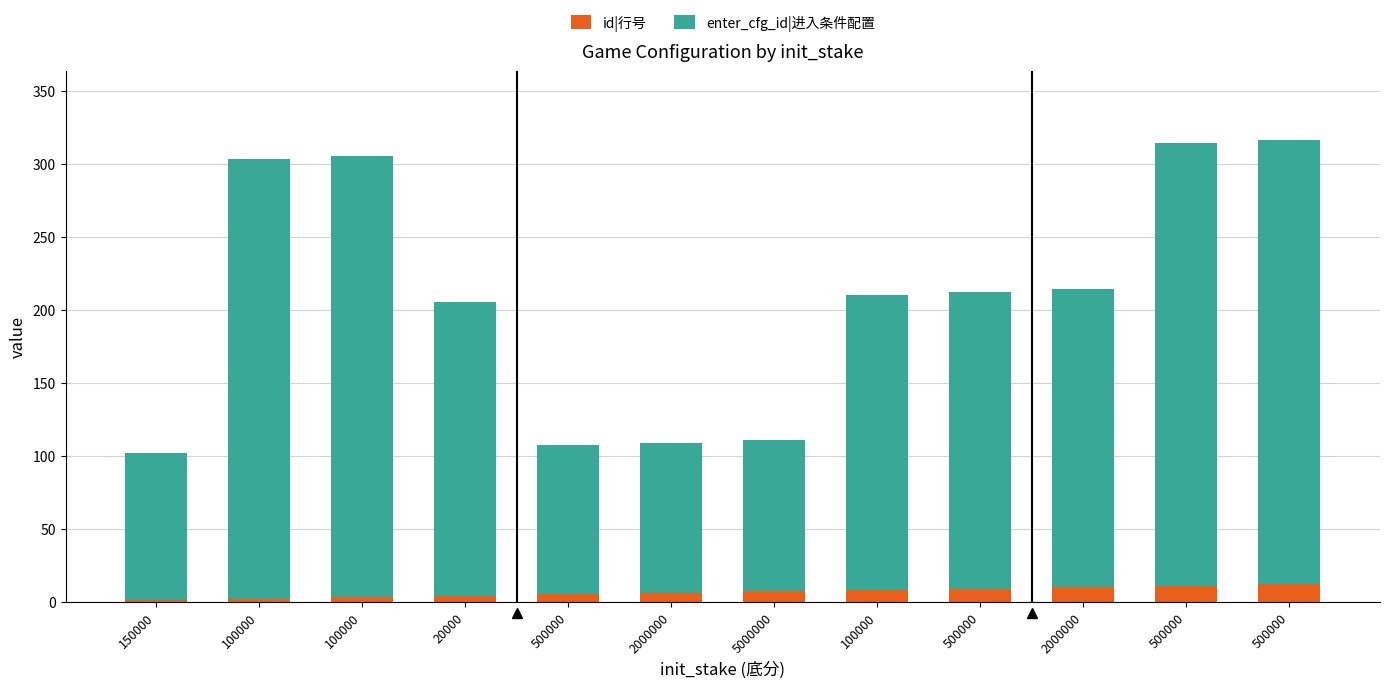

Count the number of data series in this chart.

2